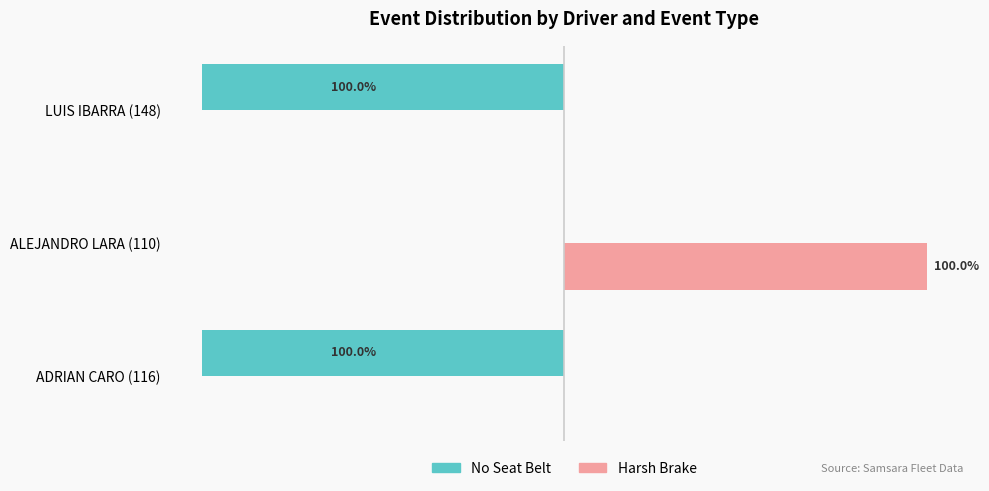

Which category has the highest value in the No Seat Belt series?

ALEJANDRO LARA (110)